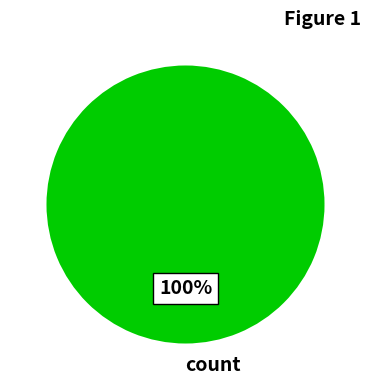

Does any single category account for the majority?

Yes